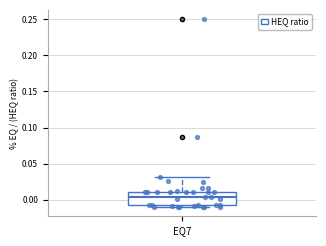

Where does the upper whisker of the box for EQ7 end on the y-axis? The values are not printed on the chart, so give them approximately, as read against the axis.

0.030